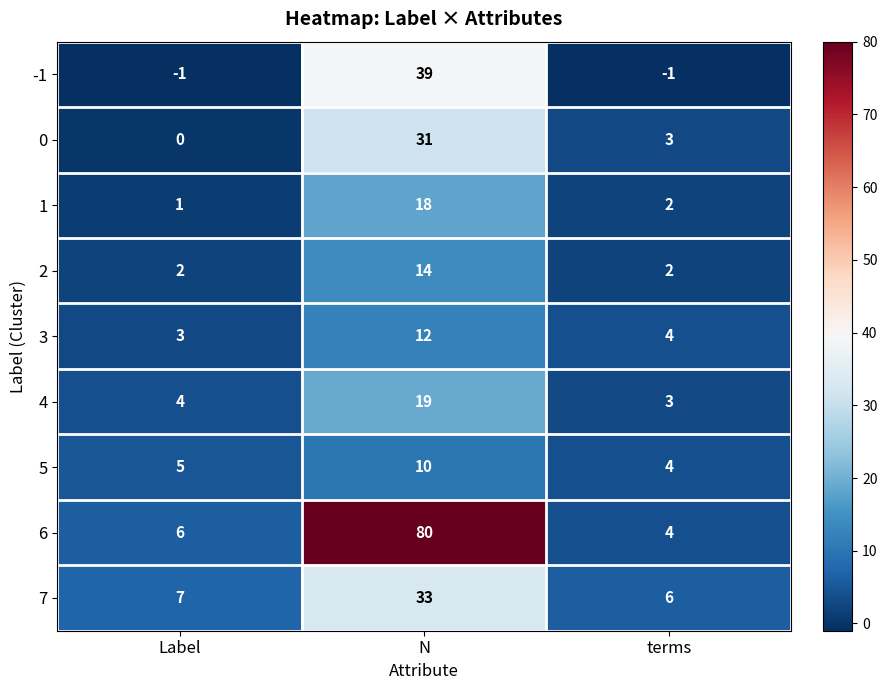

Is it true that 7 equals 33 at N?

True